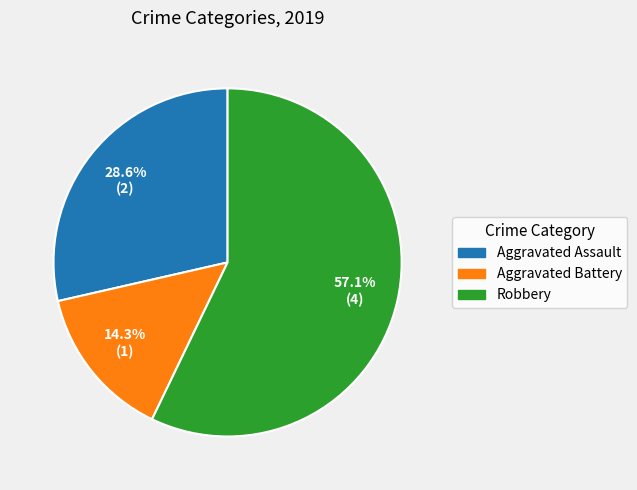

Rank the categories by value from lowest to highest.

Aggravated Battery, Aggravated Assault, Robbery